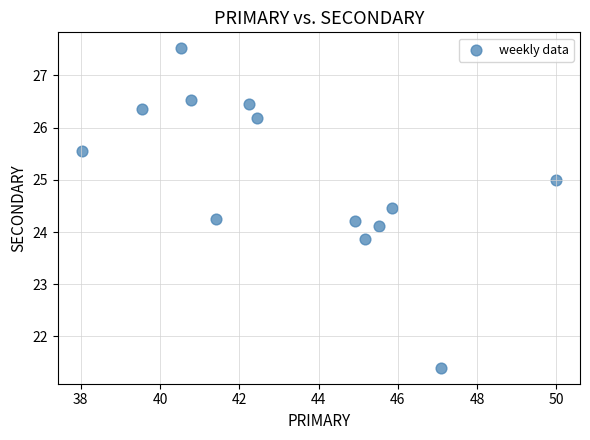

What is the range of Y values (max minus min)?

6.1